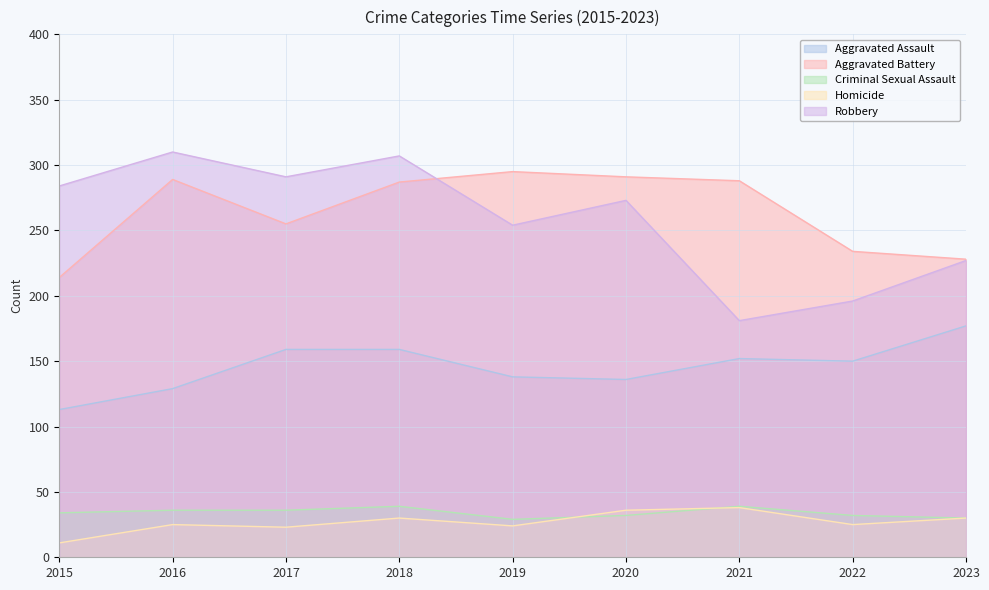

What is the total value across all series at 2018?

822